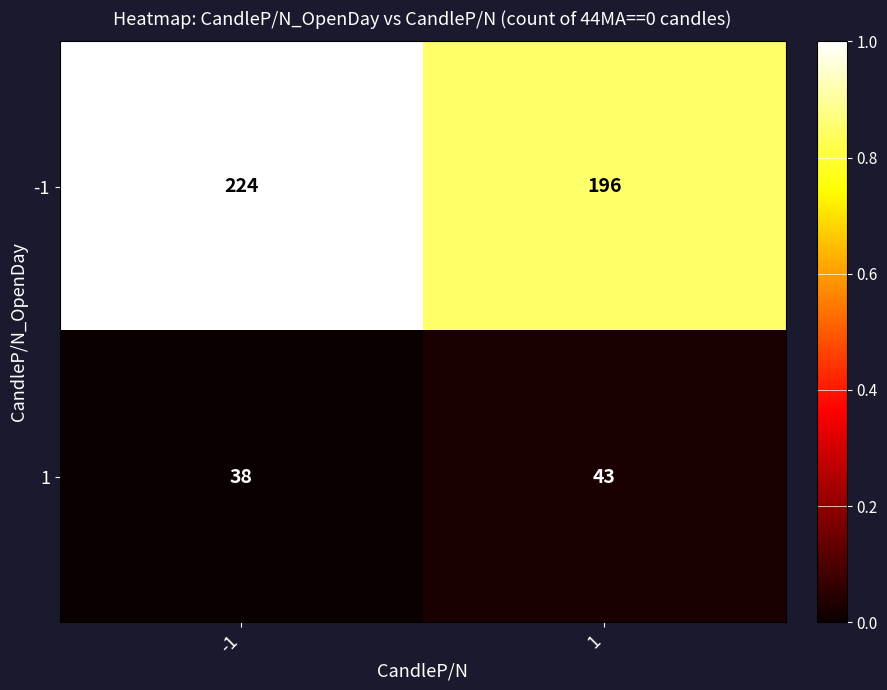

Is the value of -1 at 1 greater than the value of 1 at 1?

Yes